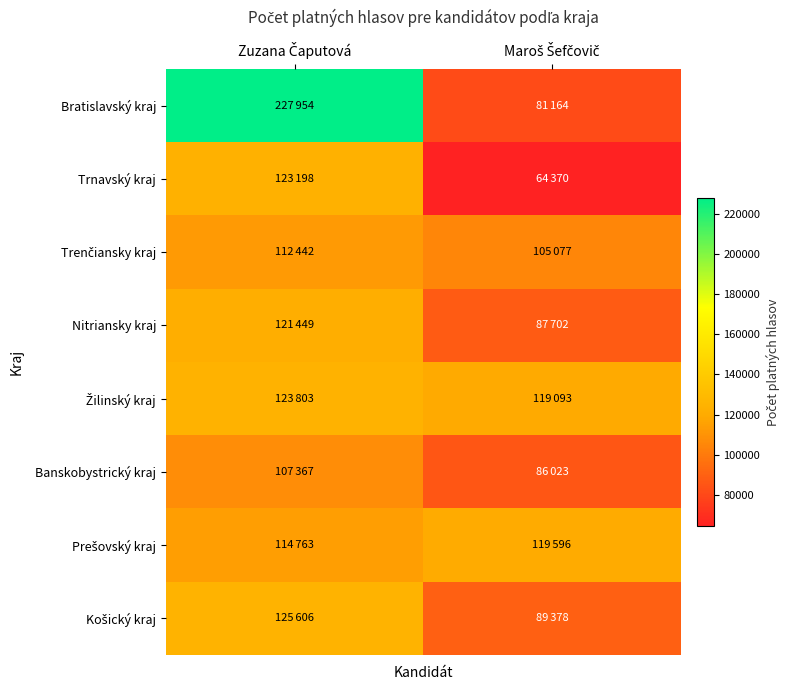

Which has a higher value, Maroš Šefčovič or Zuzana Čaputová?

Zuzana Čaputová